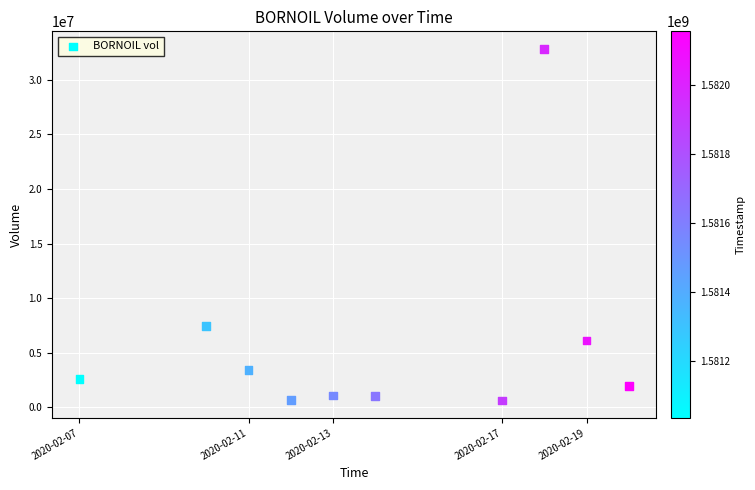

What Y value in the scatter plot is closest to 16734650?

7459800